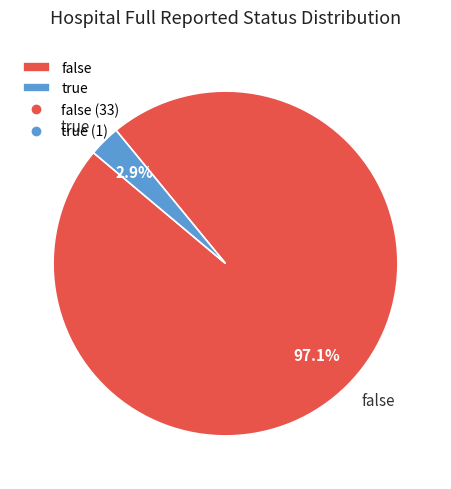

To the nearest percent, what portion does false represent?

97%